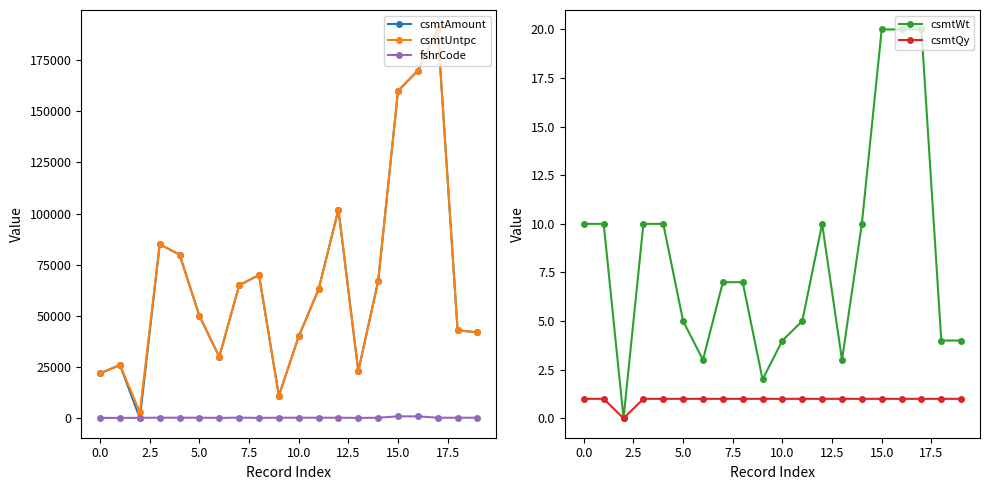

The csmtQy series shows 0 at 0.0. True or false?

False